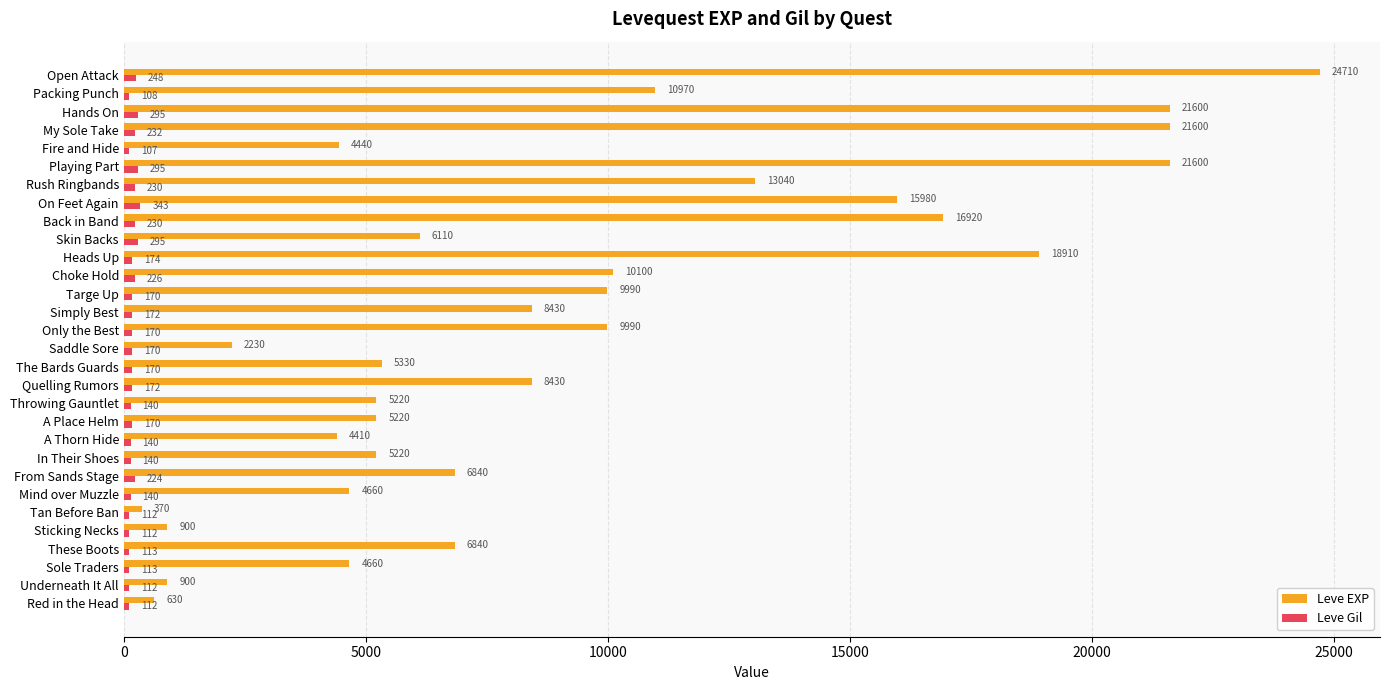

What is the spread (max minus min) of values at On Feet Again?

15637